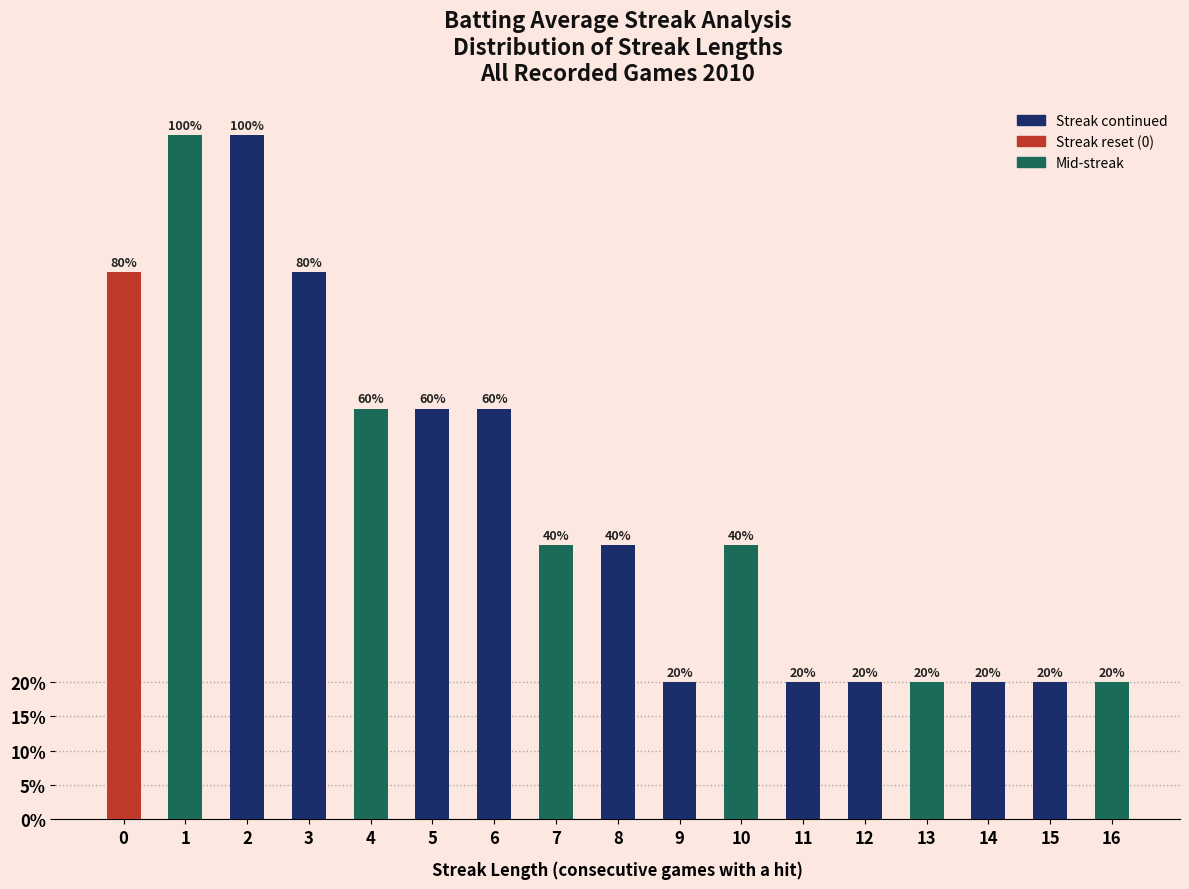

List the labels in order of value, smallest first.

9, 11, 12, 13, 14, 15, 16, 7, 8, 10, 4, 5, 6, 0, 3, 1, 2